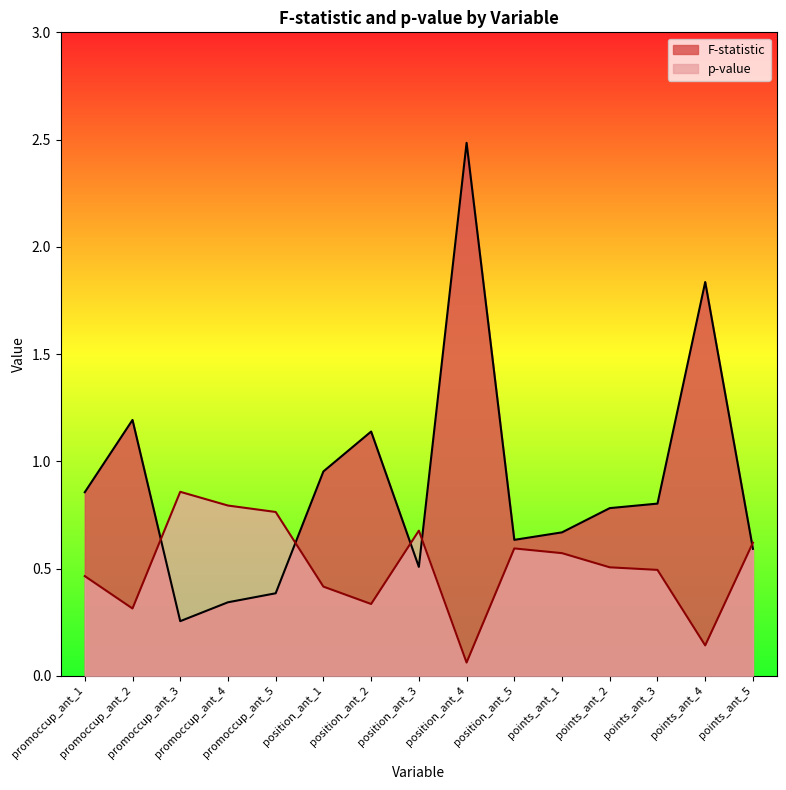

Which label corresponds to the largest value in the chart?

position_ant_4